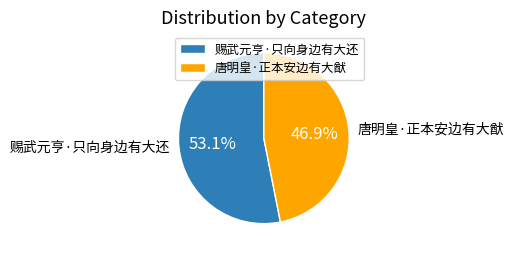

What percentage is NOT represented by 赐武元亨·只向身边有大还?

46.9%